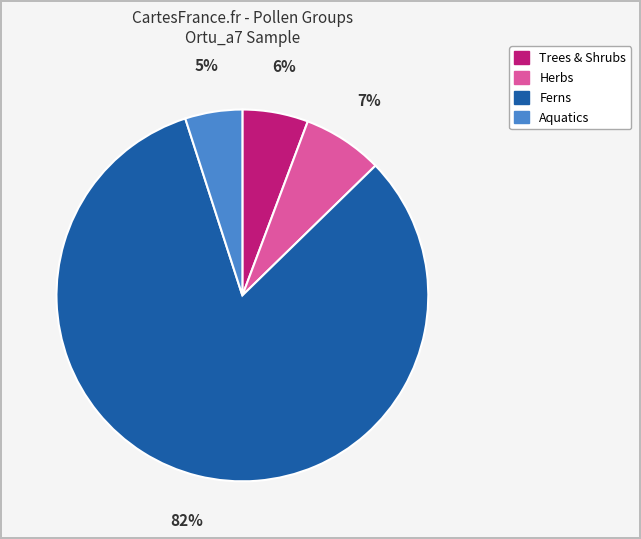

How many segments does this pie chart have?

4